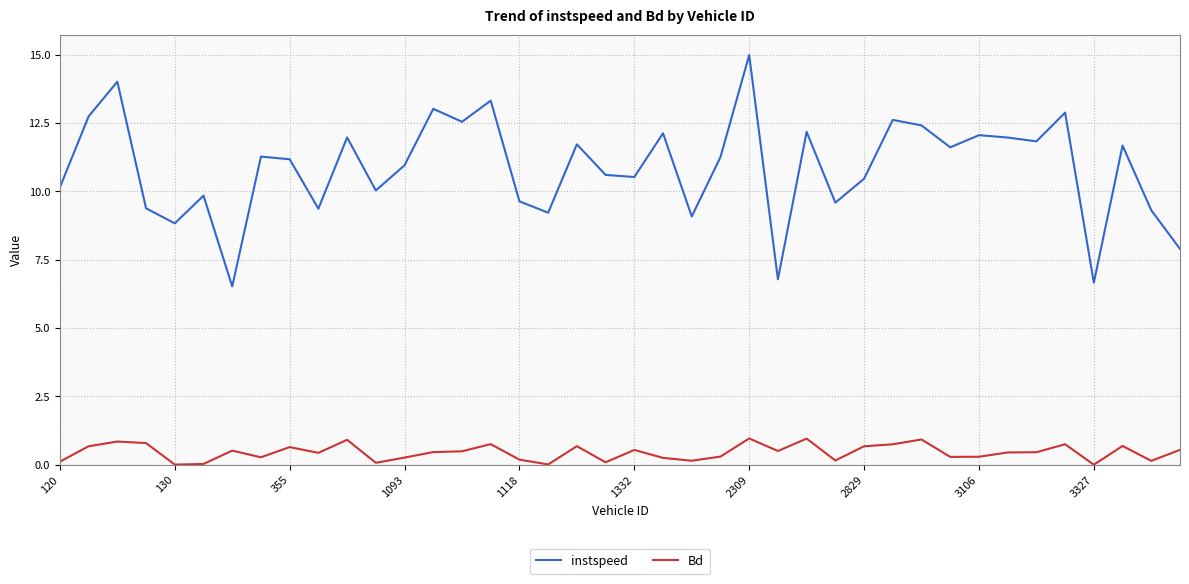

True or false: instspeed and Bd cross at least once.

False